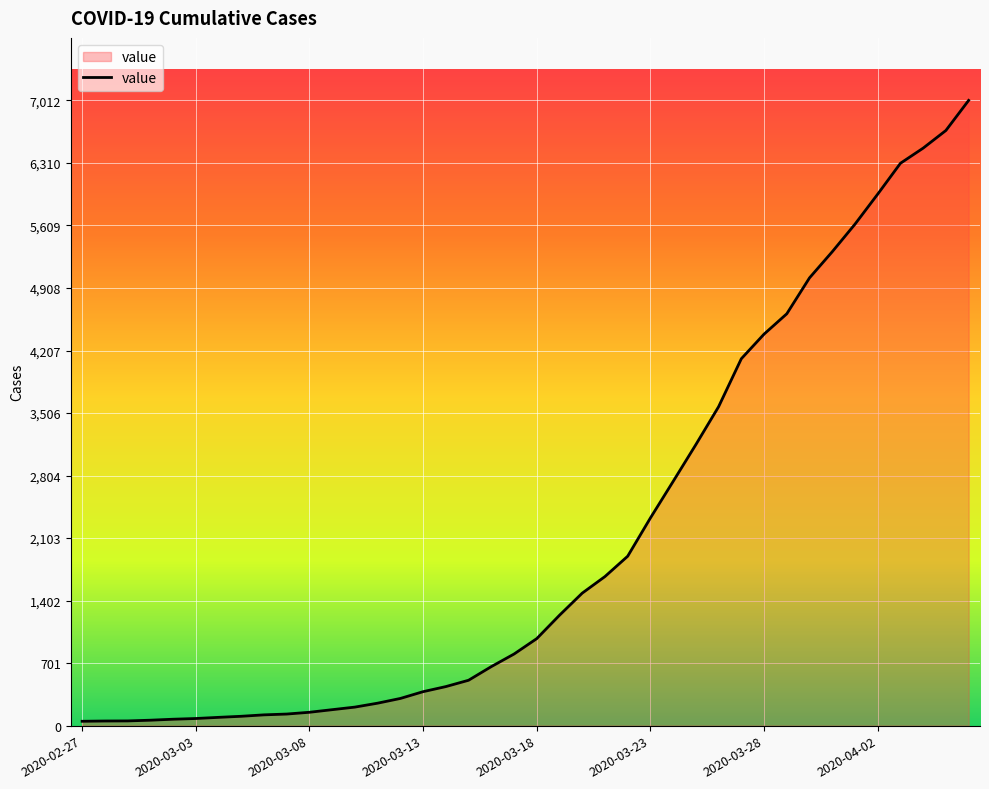

What is the maximum value shown in the chart?

7012